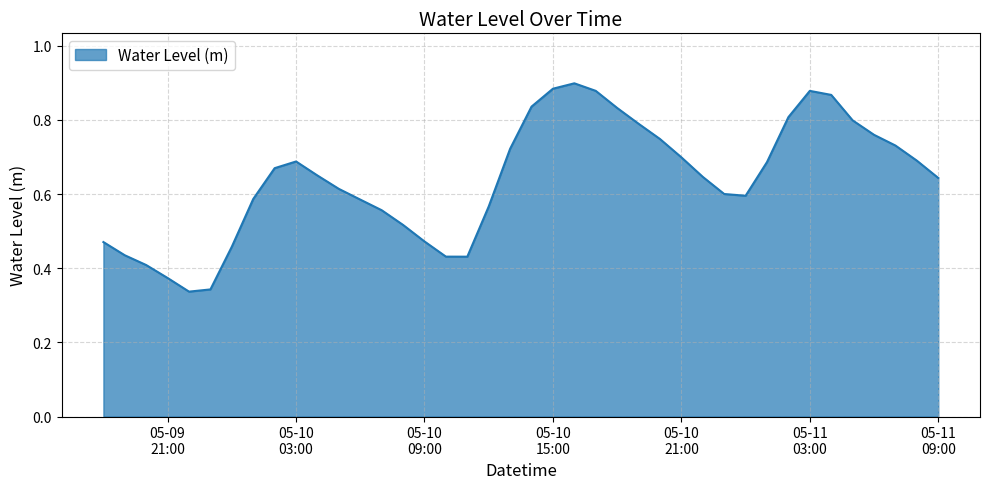

Reading right to left, extract all data points from this chart.

0.6	0.7	0.7	0.8	0.8	0.9	0.9	0.8	0.7	0.6	0.6	0.6	0.7	0.7	0.8	0.8	0.9	0.9	0.9	0.8	0.7	0.6	0.4	0.4	0.5	0.5	0.6	0.6	0.6	0.6	0.7	0.7	0.6	0.5	0.3	0.3	0.4	0.4	0.4	0.5